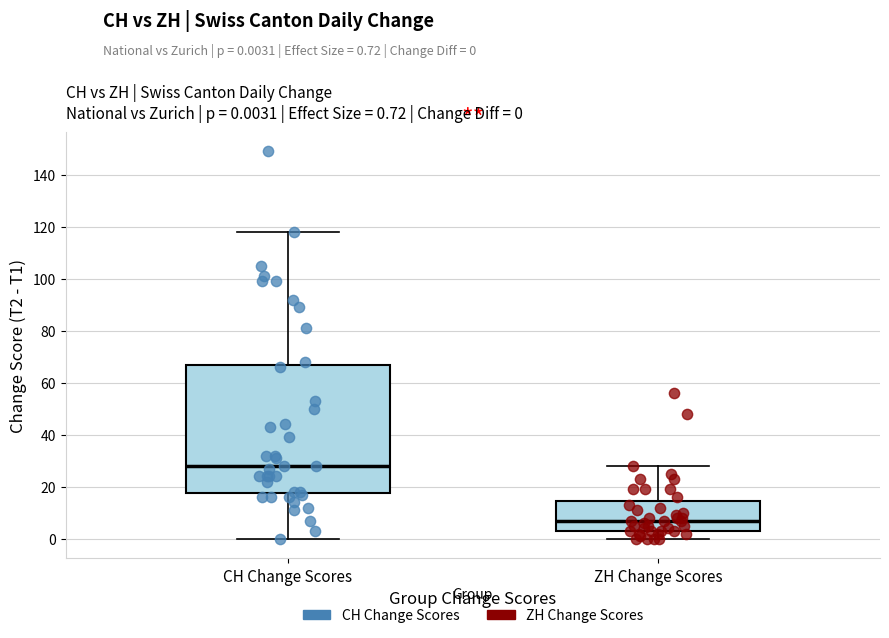

Which box's median line is the highest?

CH Change Scores